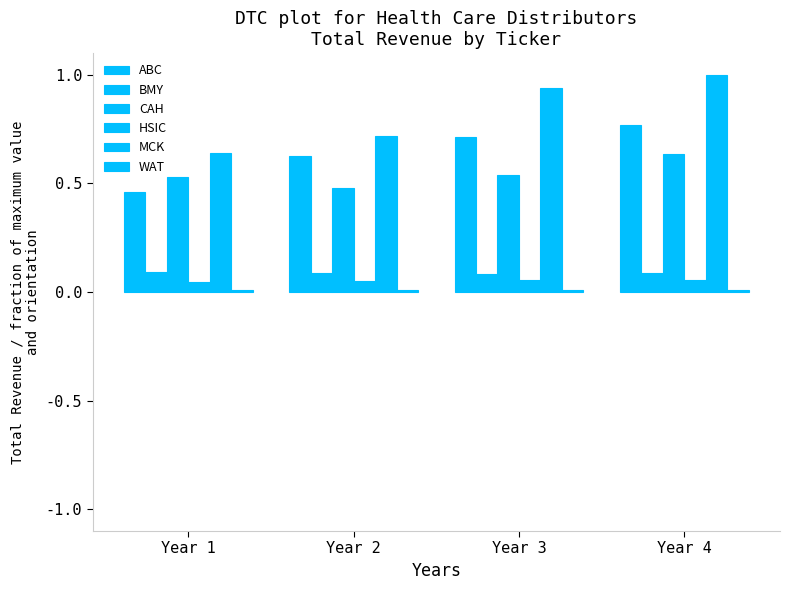

Reading right to left, list all the values displayed in this chart.

ABC: 0.8	0.7	0.6	0.5
BMY: 0.1	0.1	0.1	0.1
CAH: 0.6	0.5	0.5	0.5
HSIC: 0.1	0.1	0.1	0.0
MCK: 1.0	0.9	0.7	0.6
WAT: 0.0	0.0	0.0	0.0